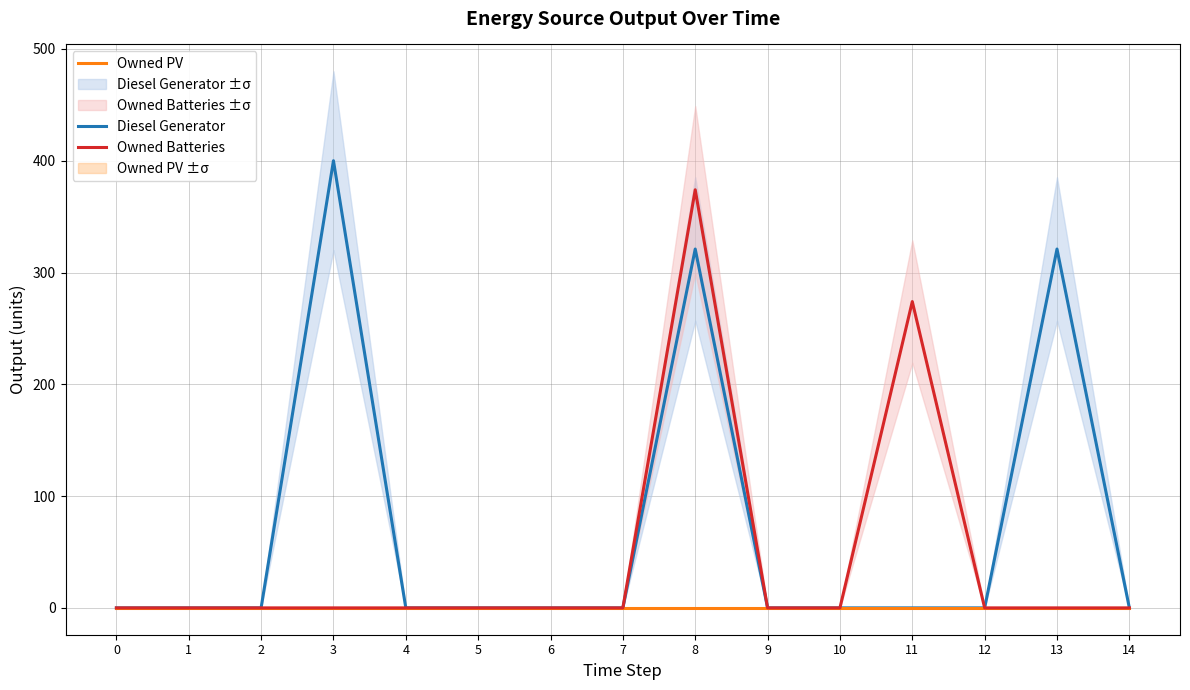

What is the difference between the maximum and minimum values in the Owned Batteries series?

374